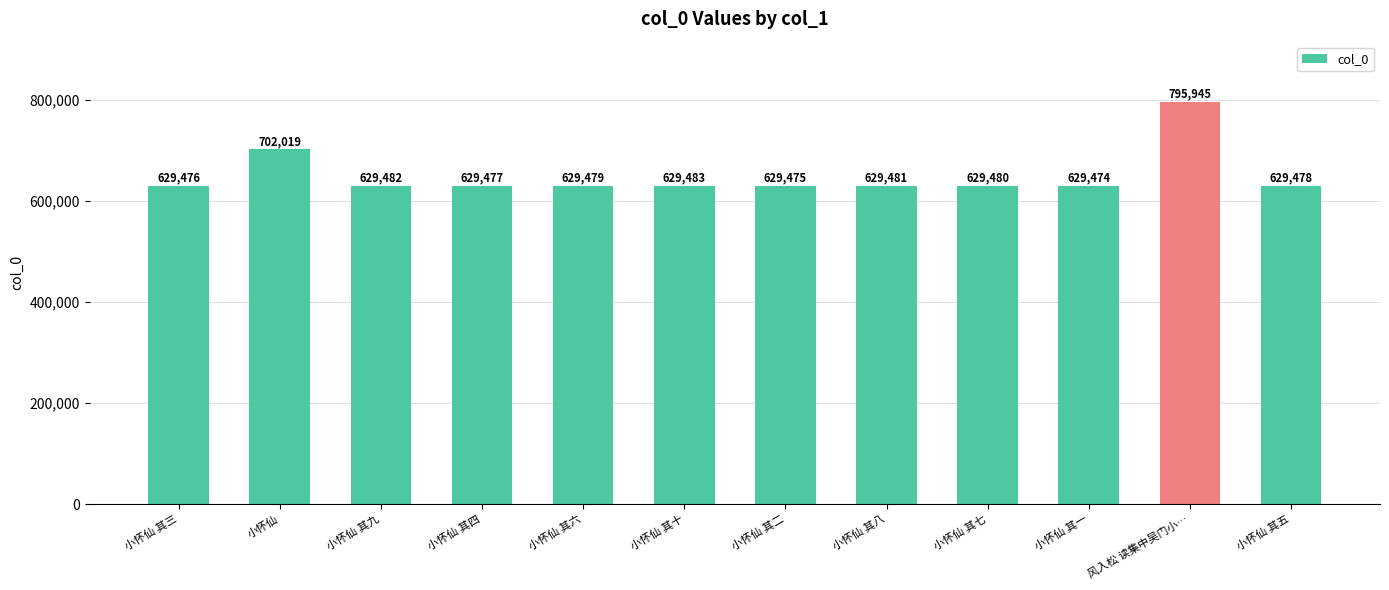

Does the chart contain any negative values?

No